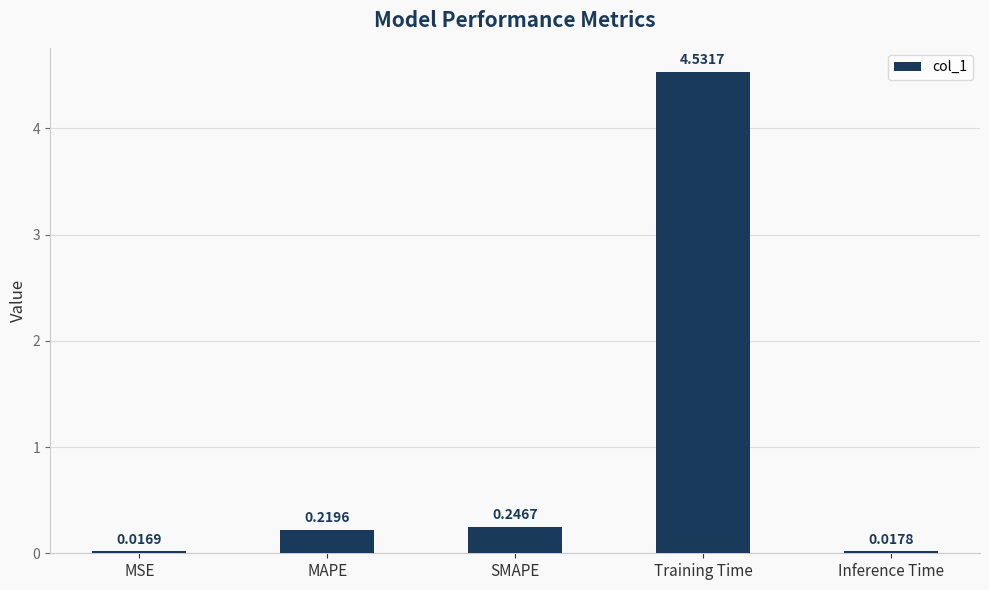

List the labels in order of value, largest first.

Training Time, SMAPE, MAPE, Inference Time, MSE